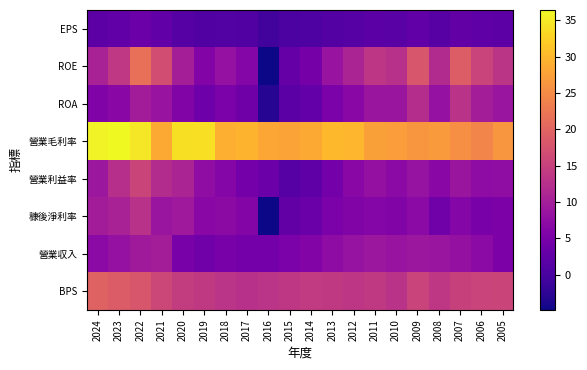

What is the maximum value shown in the chart?

36.4